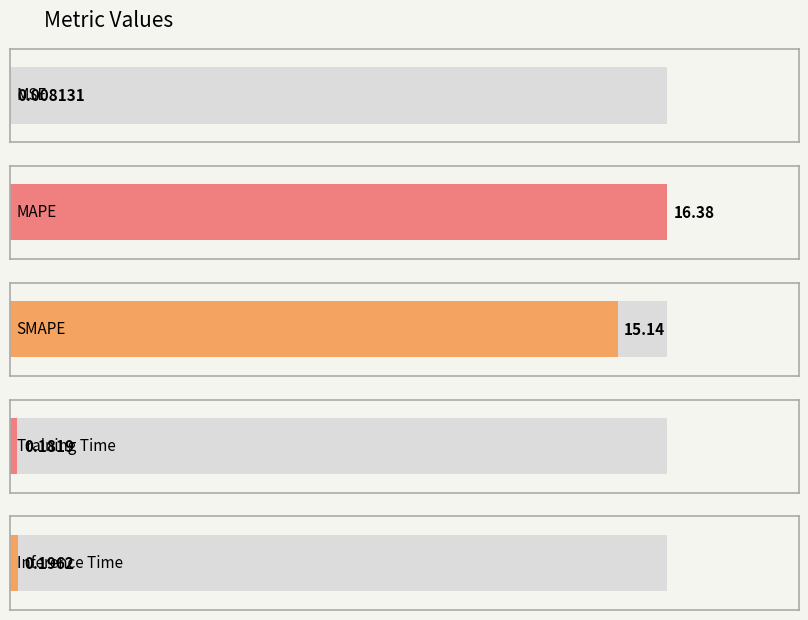

What is the average value?

6.4